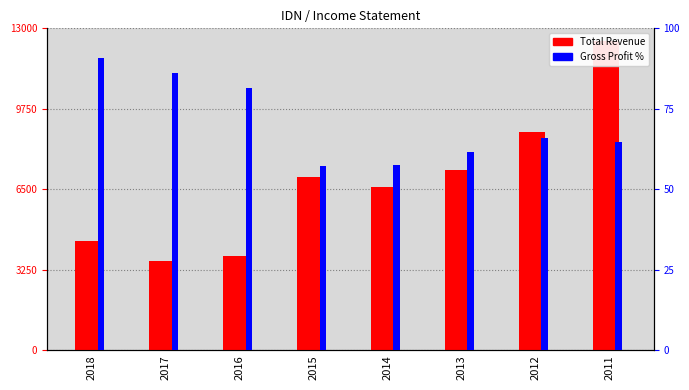

Which has a higher value, 2011 or 2017?

2011